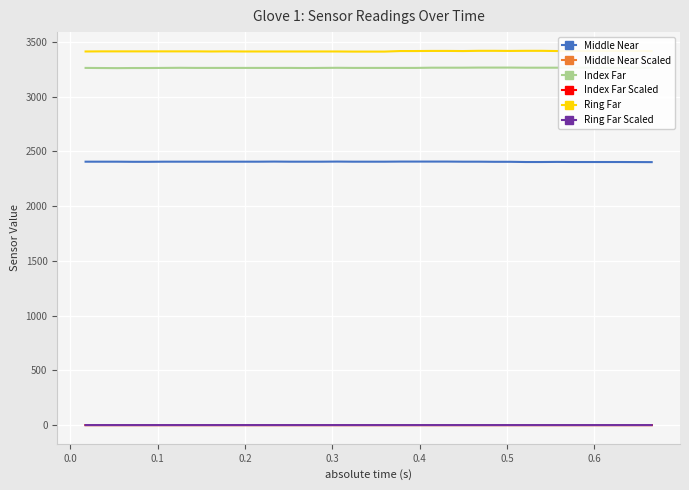

How many interior local valleys does the Index Far series have?

2